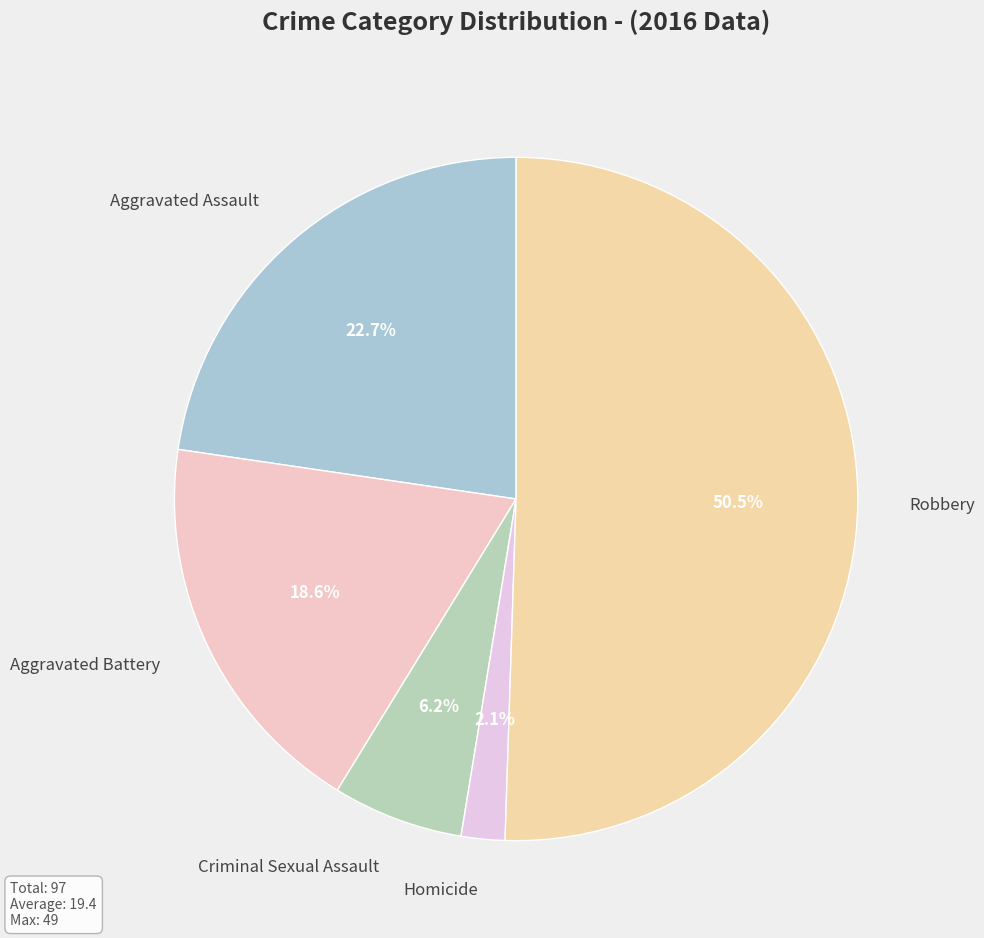

What is the majority slice?

Robbery